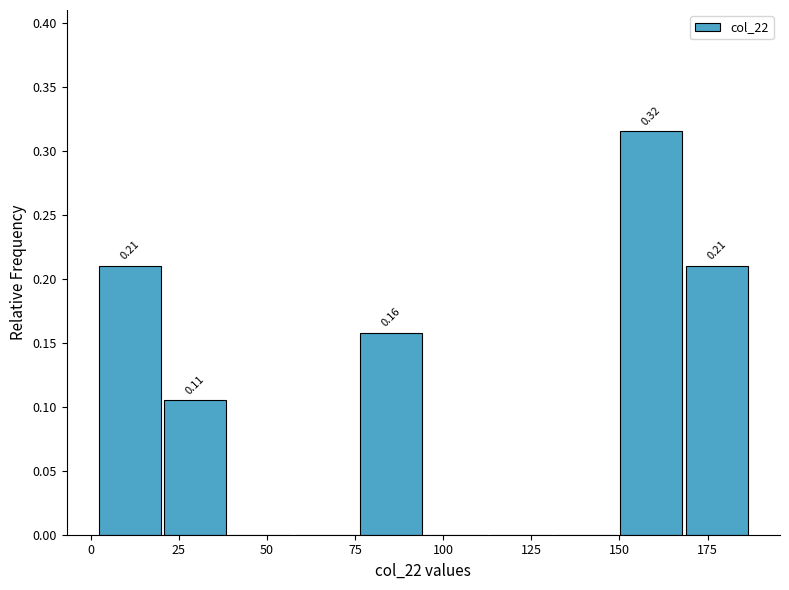

Around what value on the x-axis is the tallest bar? Give the approximate position of its centre, as read against the axis.

160